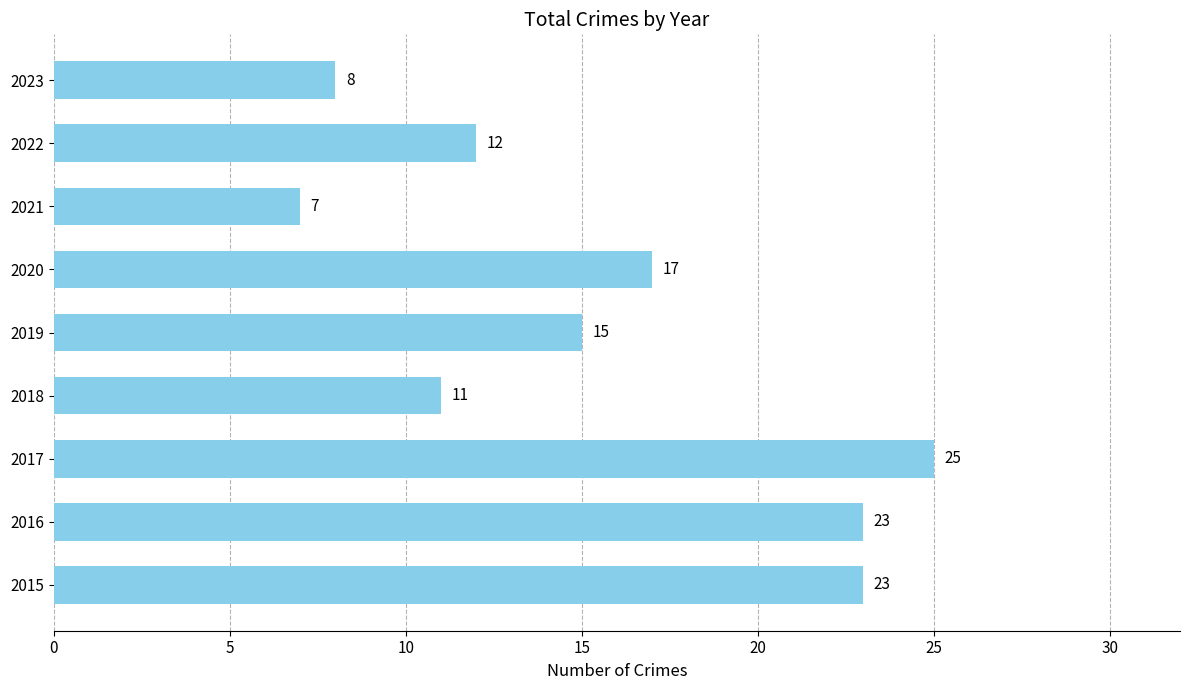

What is the ratio of the value at 2019 to the value at 2015?

0.7